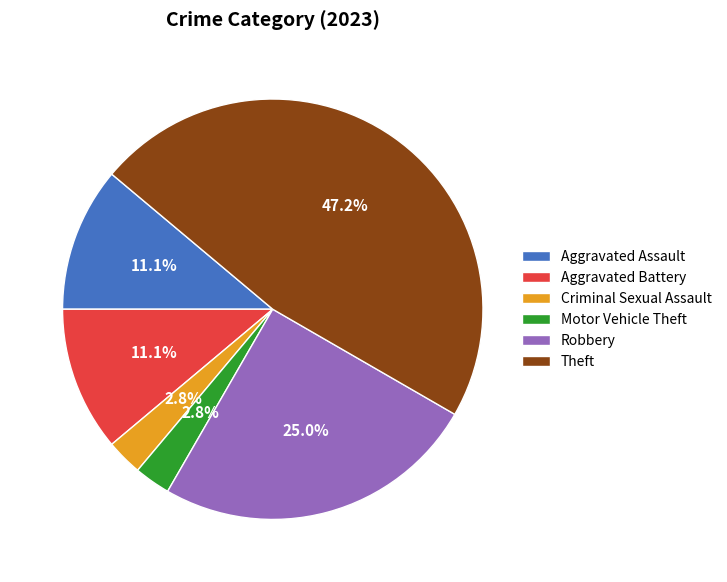

What percentage is NOT represented by Aggravated Assault?

88.9%